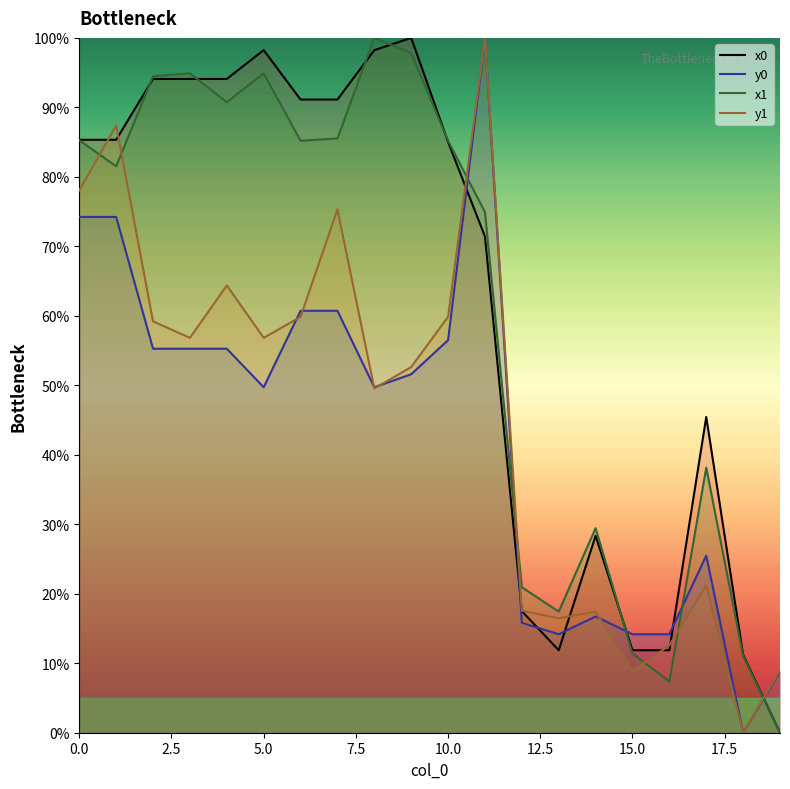

How many series are shown in this chart?

4